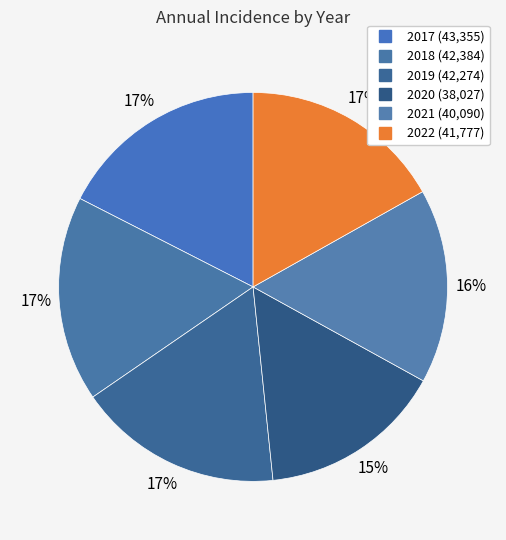

Combined, what portion of the pie is 2021 and 2018?

33.3%